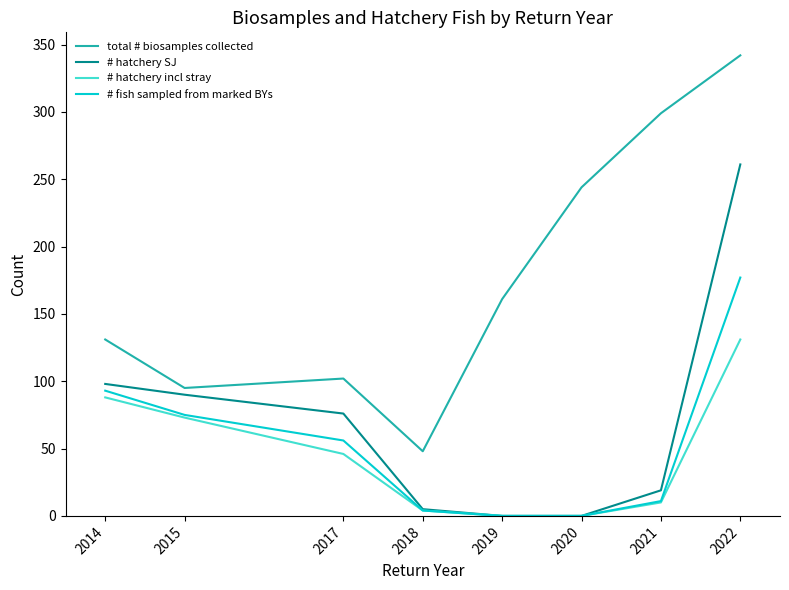

Is it true that total # biosamples collected equals 76 at 2018?

False